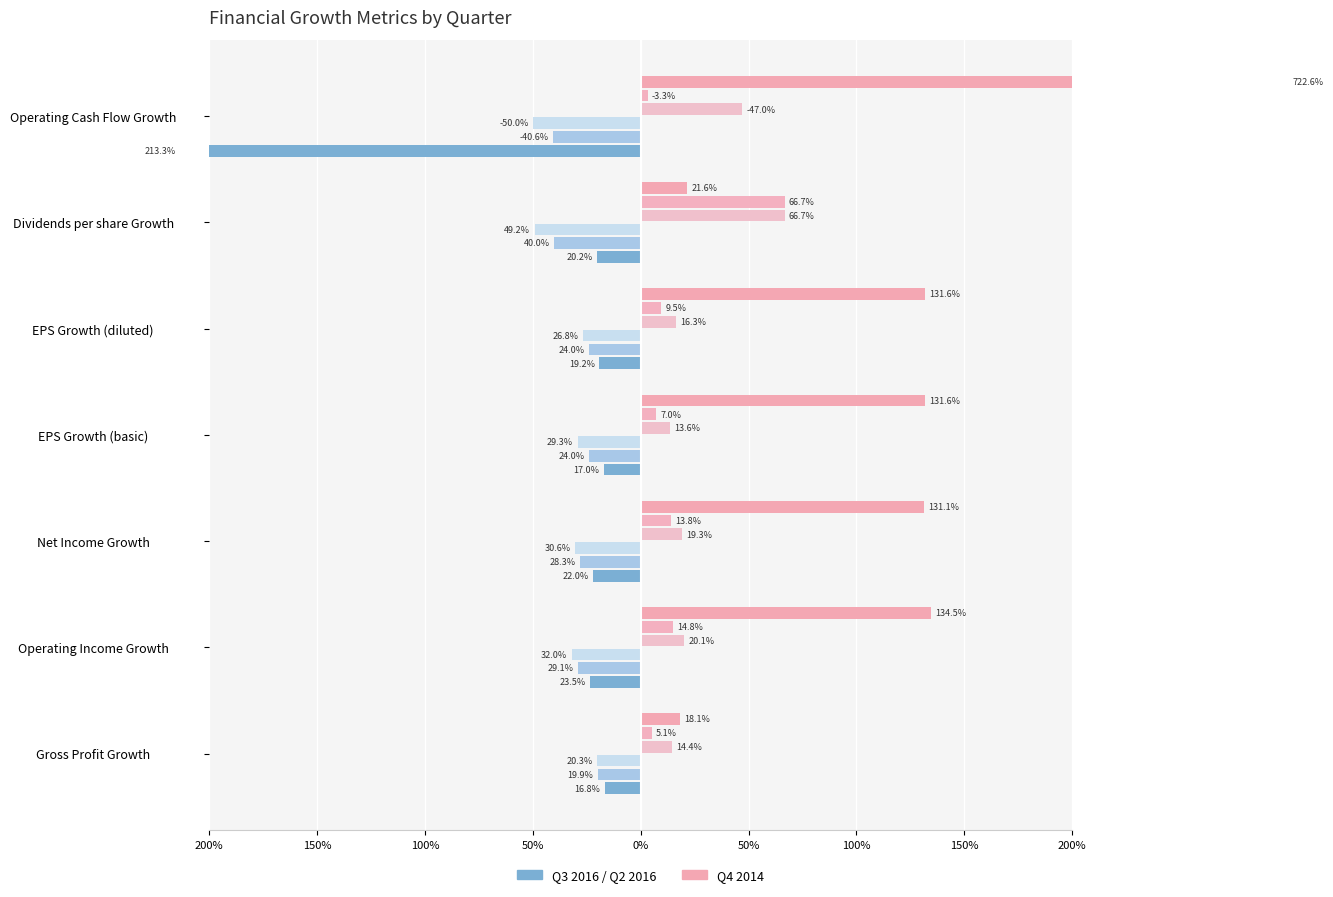

What is the greatest value displayed?

7.2